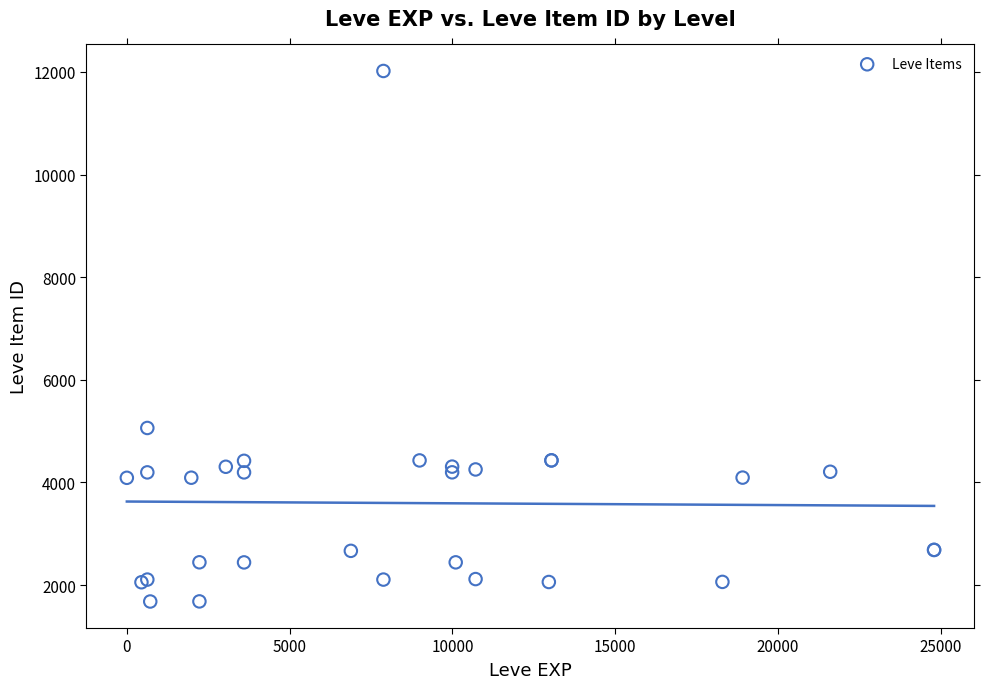

What Y value in the scatter plot is closest to 6849?

5062